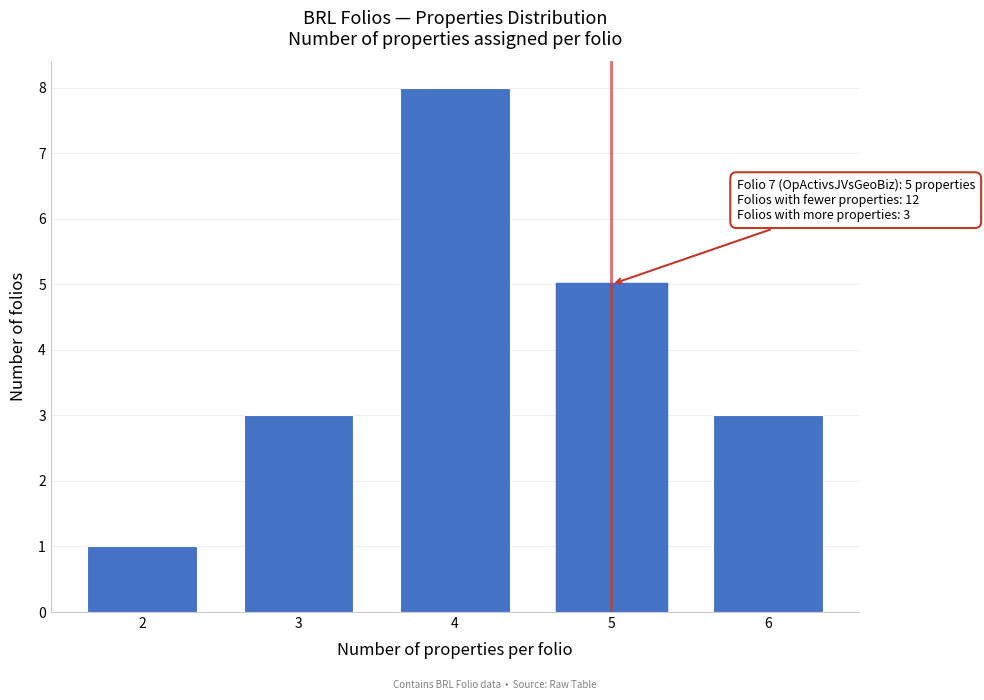

Reading right to left, transcribe all the data shown in this chart.

6=3	5=5	4=8	3=3	2=1